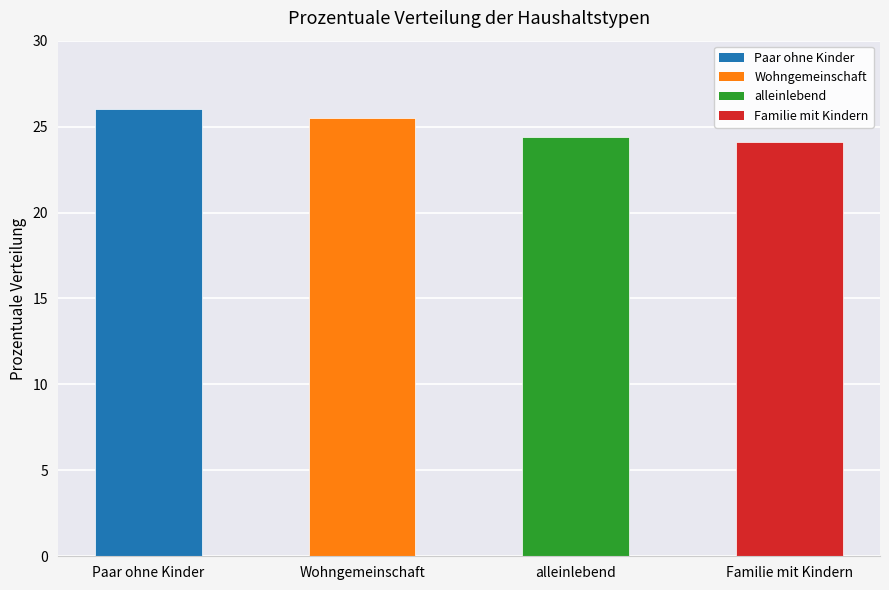

Which category has the lowest value across all series?

Familie mit Kindern